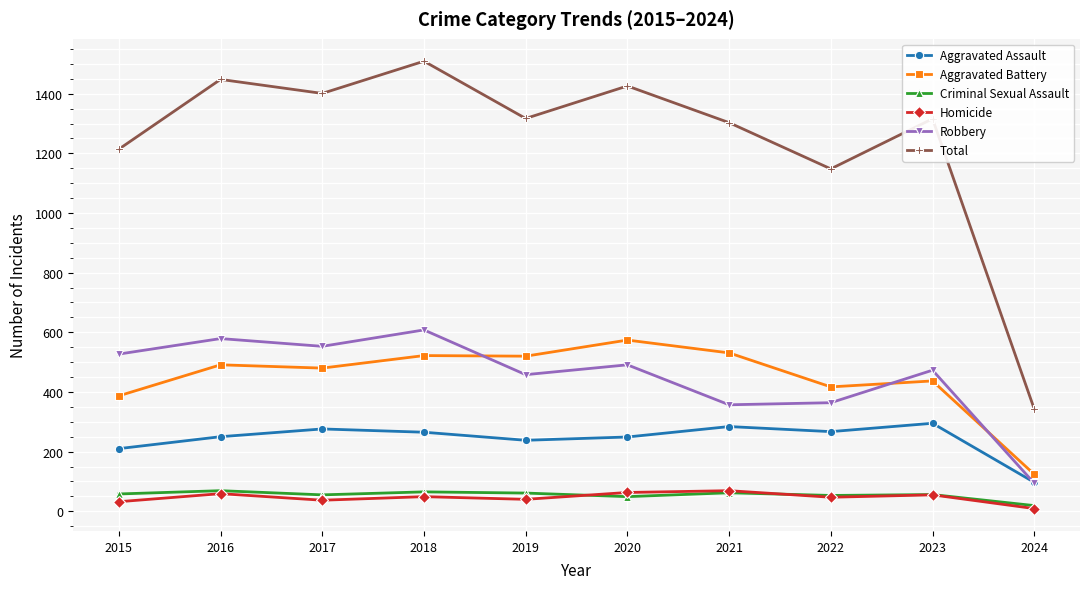

What are all the series names shown in the legend?

Aggravated Assault, Aggravated Battery, Criminal Sexual Assault, Homicide, Robbery, Total